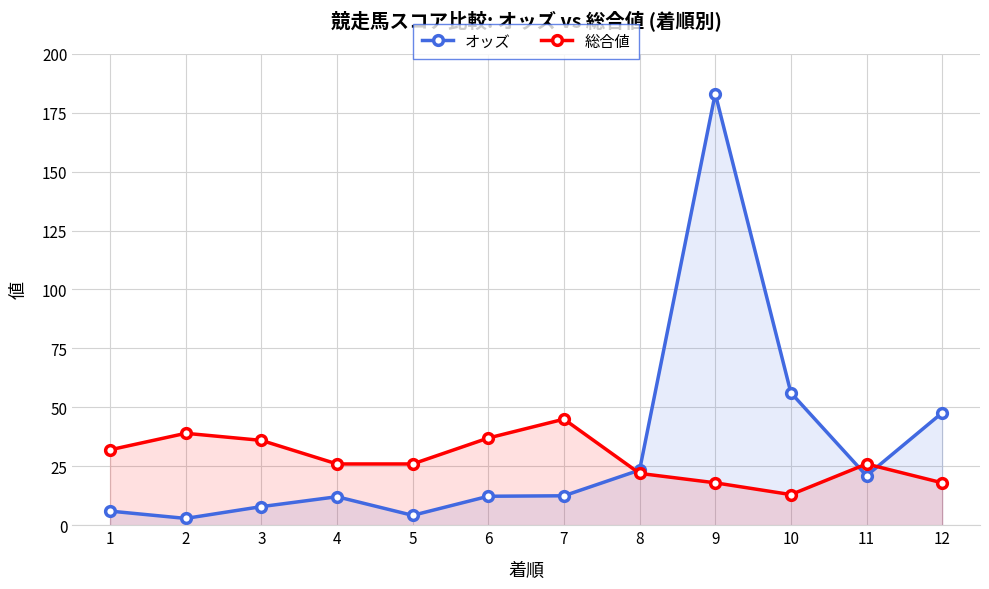

What is the smallest value displayed?

2.9